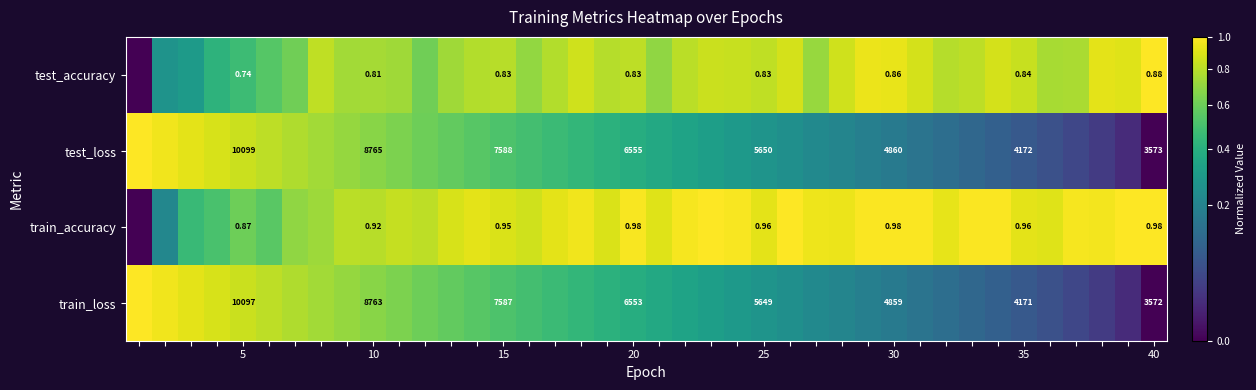

Rank the series at 15 from highest to lowest value.

test_loss, train_loss, train_accuracy, test_accuracy